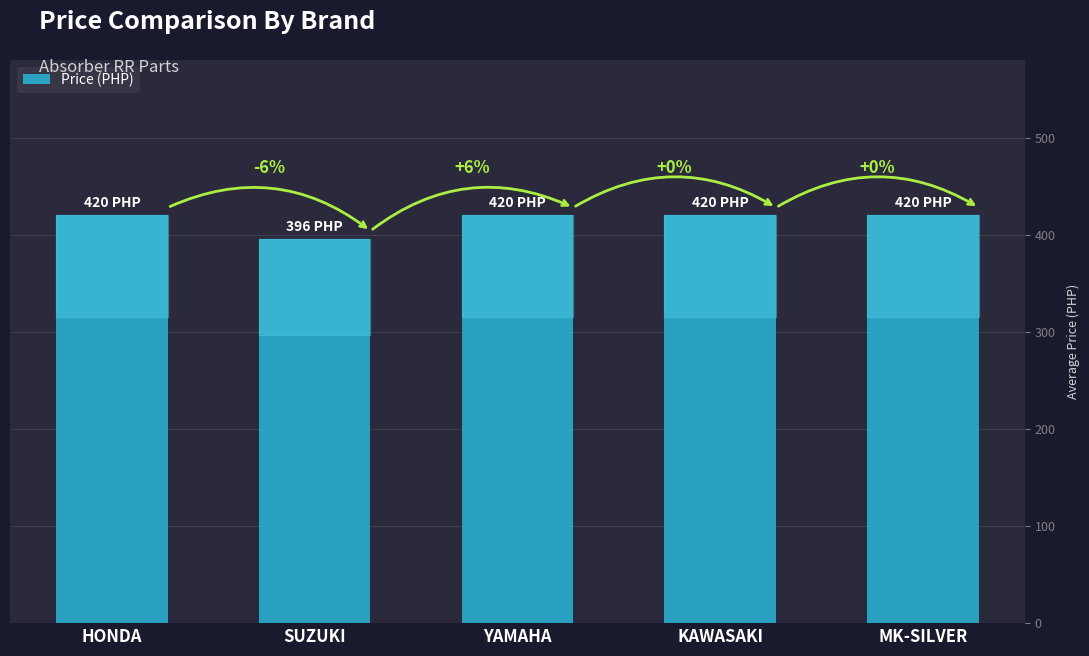

What is the ratio of the value at KAWASAKI to the value at MK-SILVER?

1.0